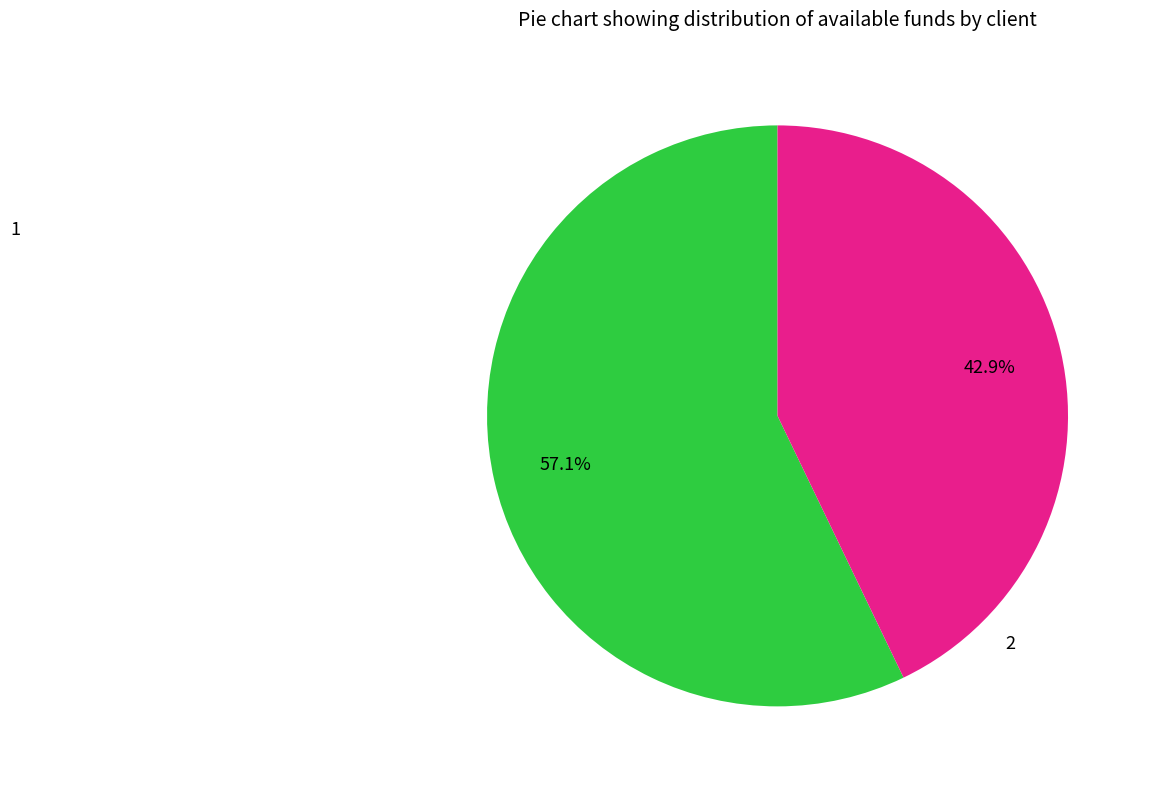

Is there a majority slice in this chart?

Yes